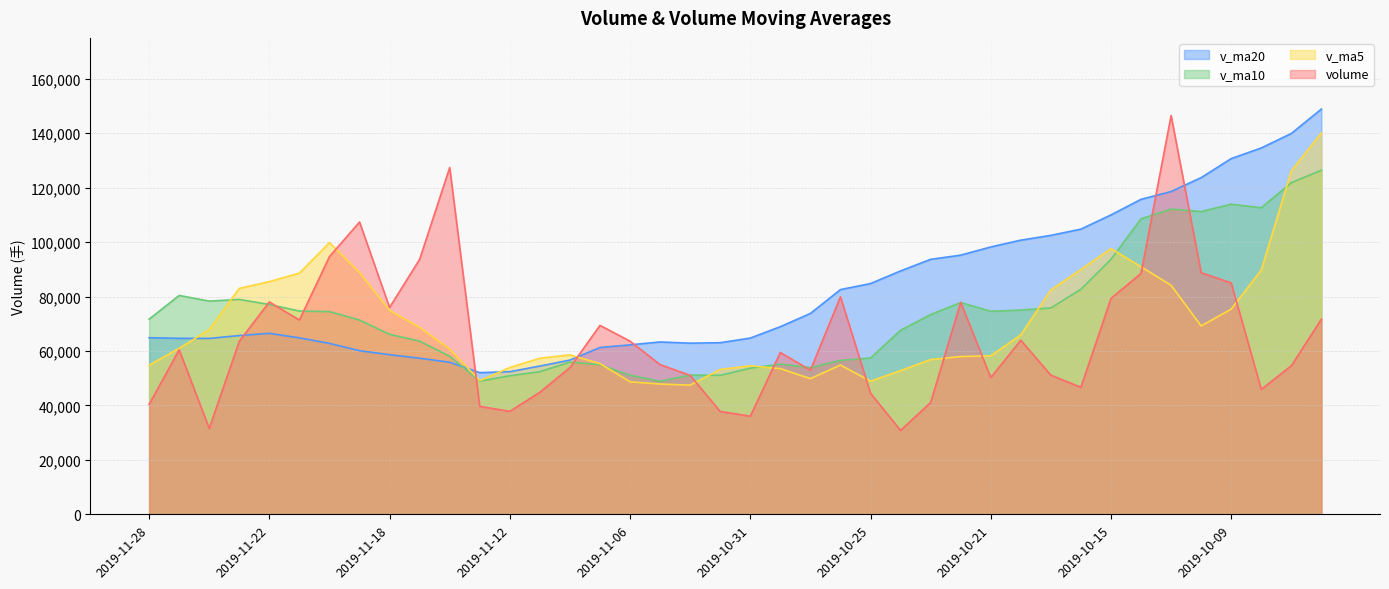

What is the maximum value for volume?

146487.4